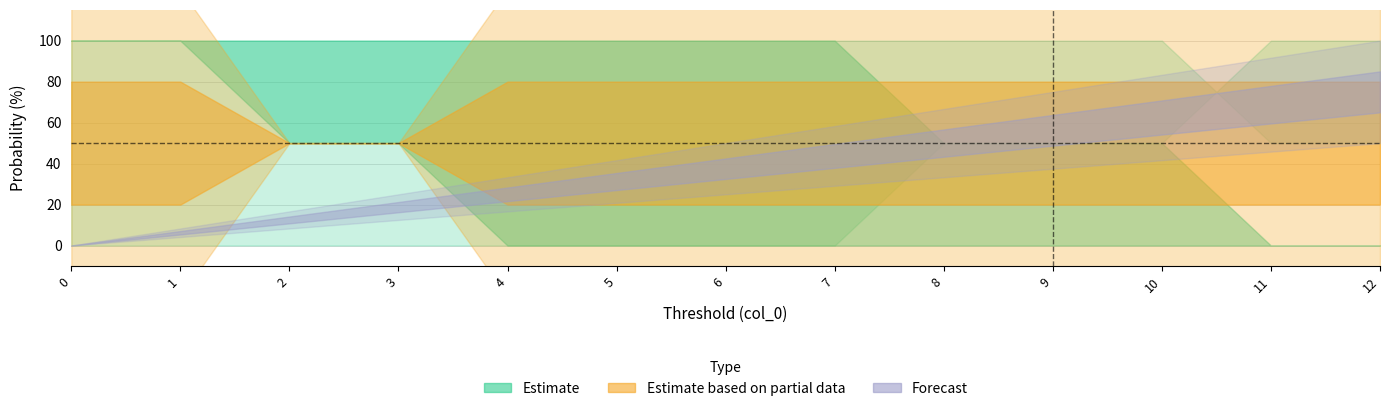

What is the difference between the second highest and second lowest values in the reb prob under series?

100